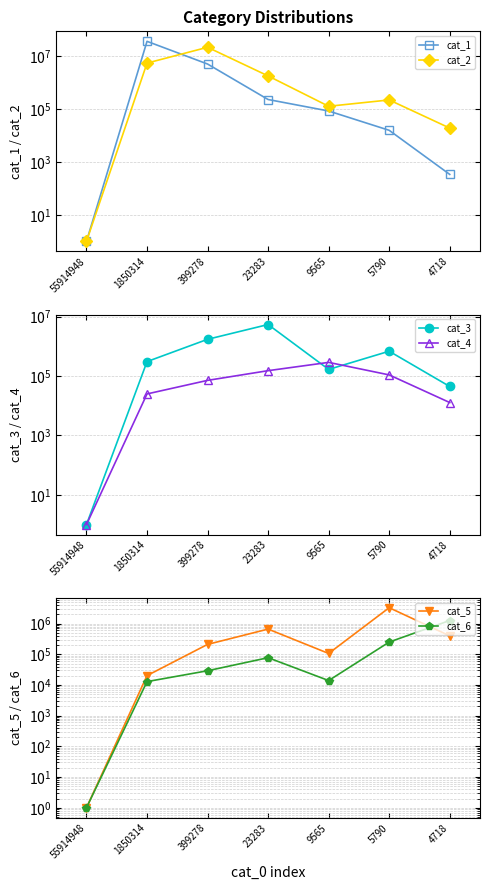

True or false: cat_4 has more than 0 points higher than both neighbors.

True